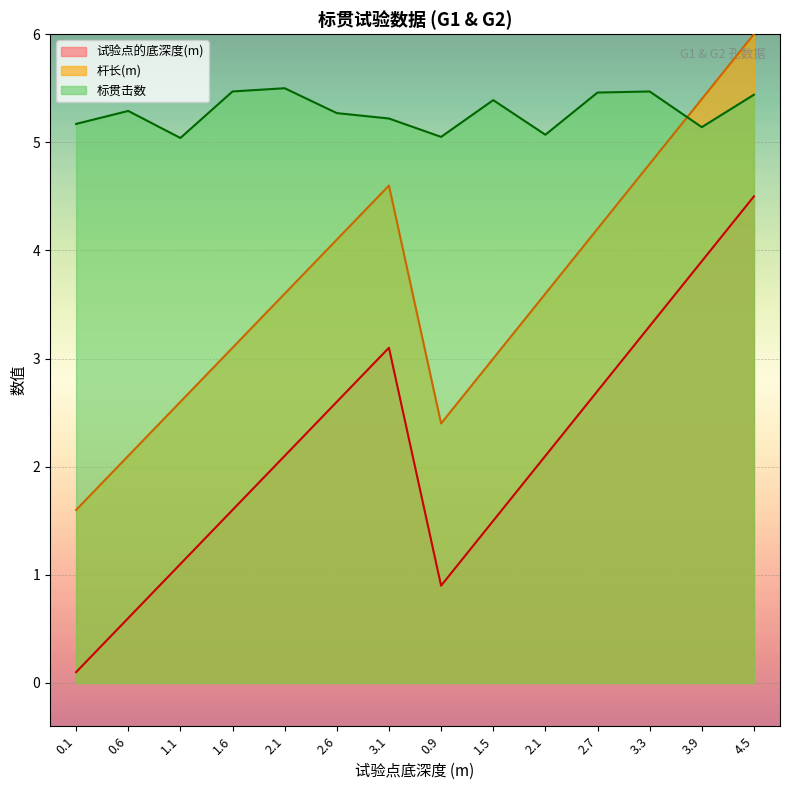

True or false: 试验点的底深度(m) and 杆长(m) cross at least once.

False